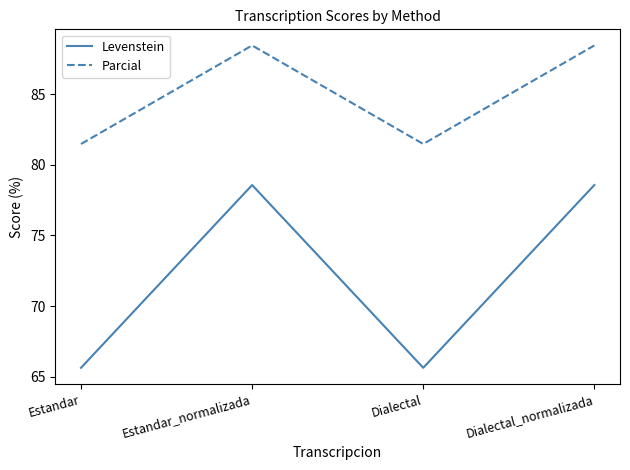

Where is the first local maximum for Levenstein?

Estandar_normalizada